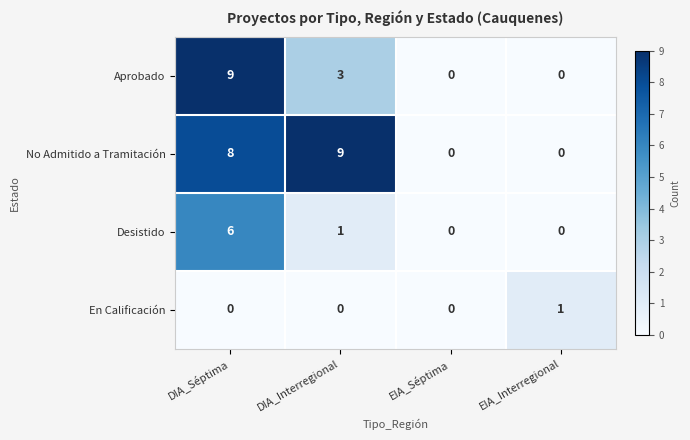

The value of No Admitido a Tramitación at EIA_Interregional is 0. True or false?

True